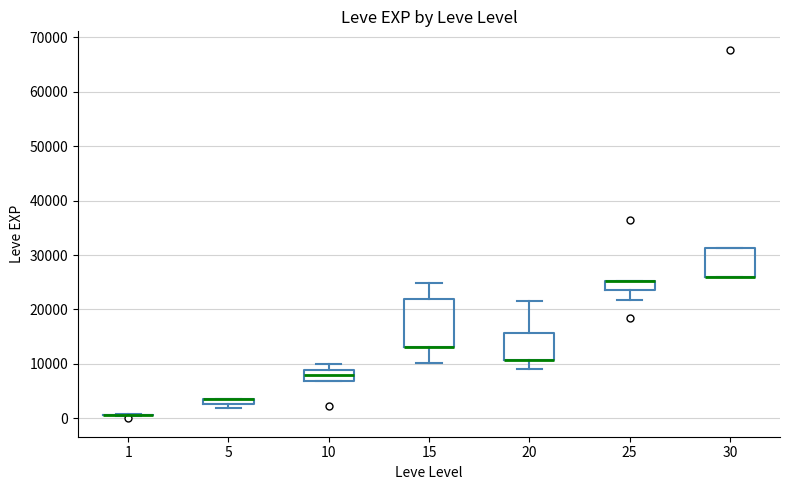

Comparing the boxes themselves (not the whiskers), which one is the tallest?

15